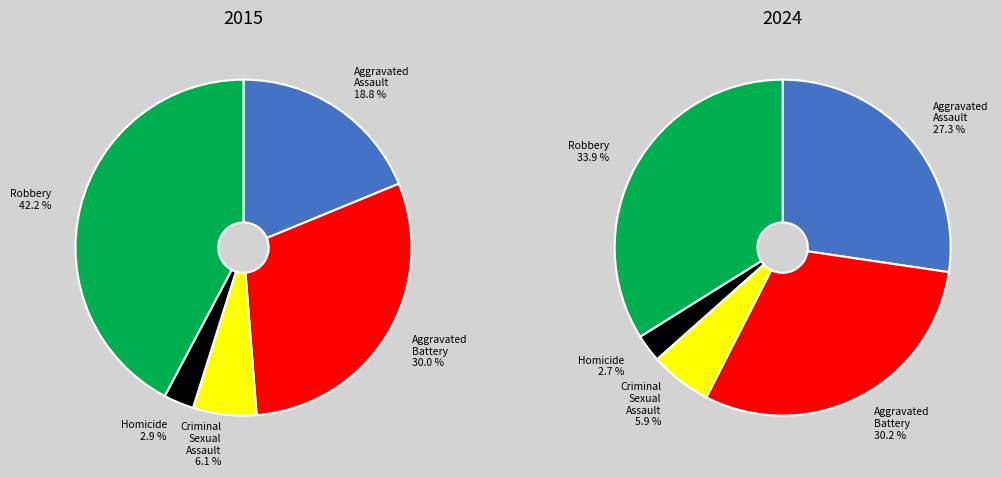

True or false: Criminal Sexual Assault accounts for 1% of the total.

False